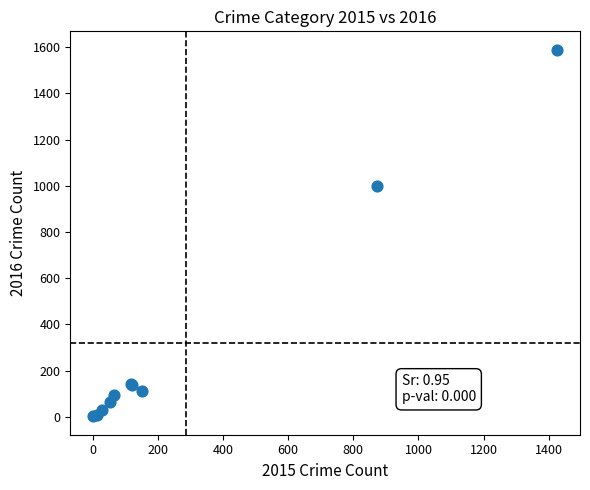

What Y value in the scatter plot is closest to 795?

999